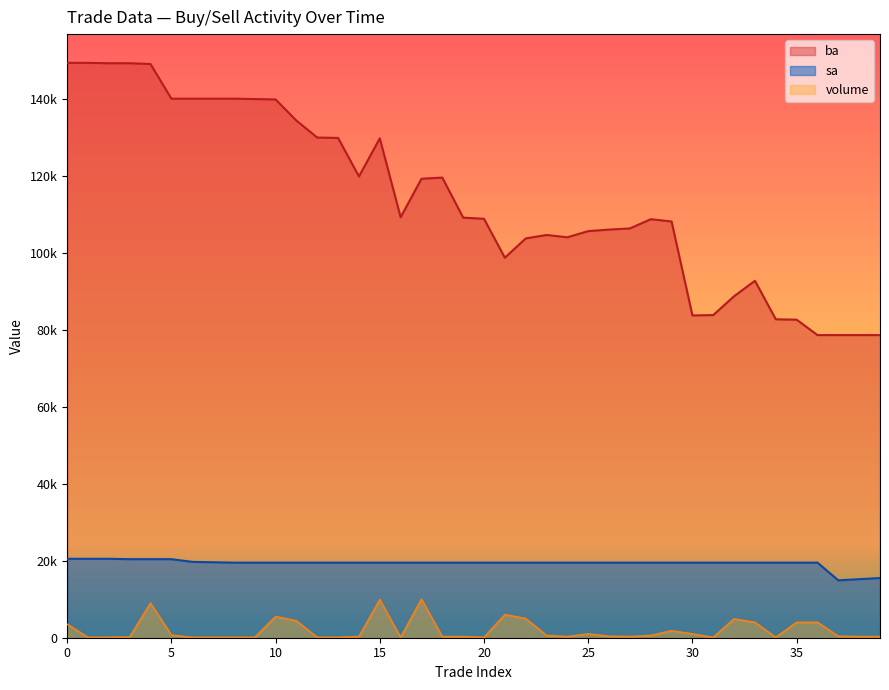

What is the value of the volume point at the 23rd from the left?

5000